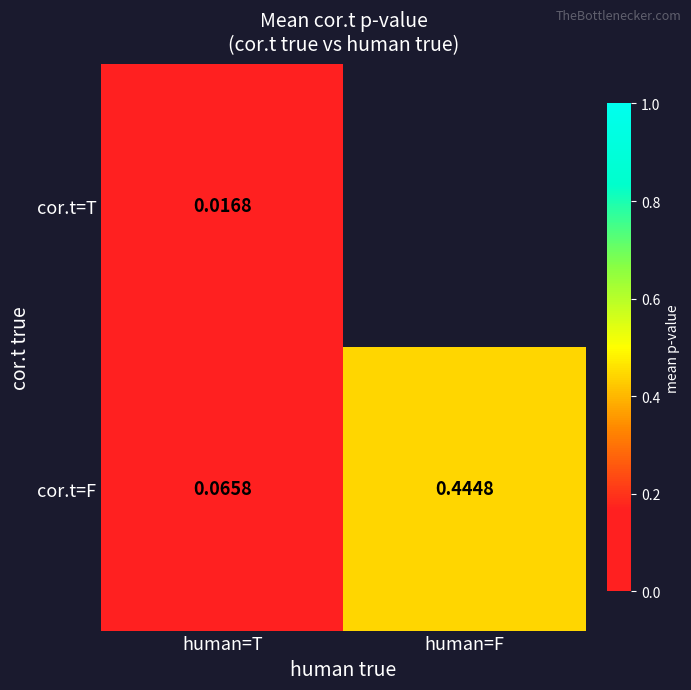

At which label is cor.t=F closest to 0?

human=T